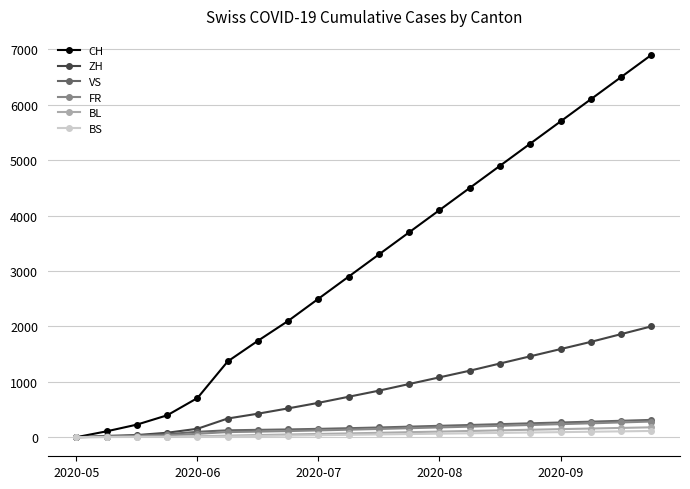

Which series has the widest spread of values?

CH